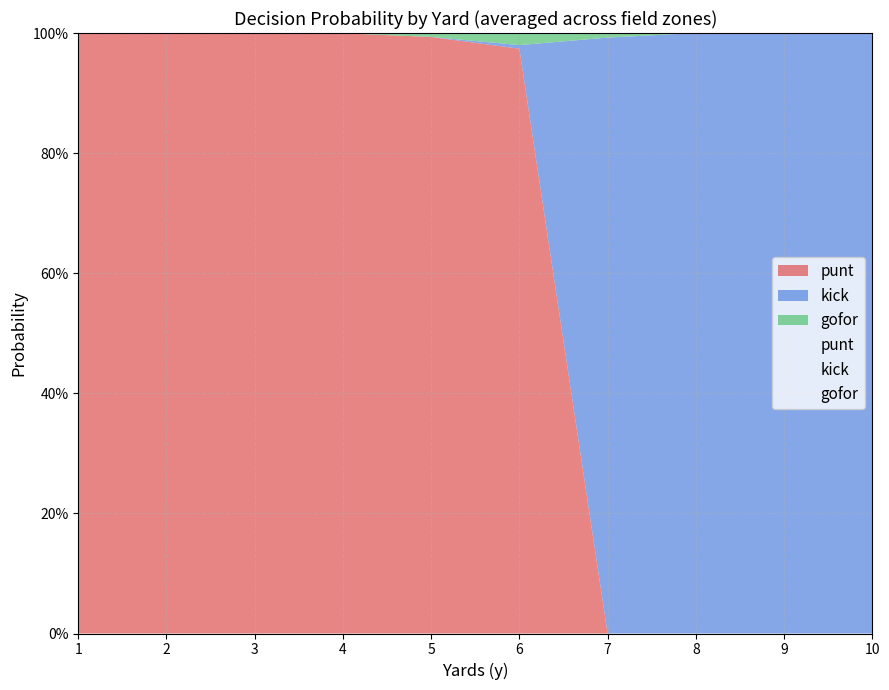

Between 9 and 10, which is larger?

9